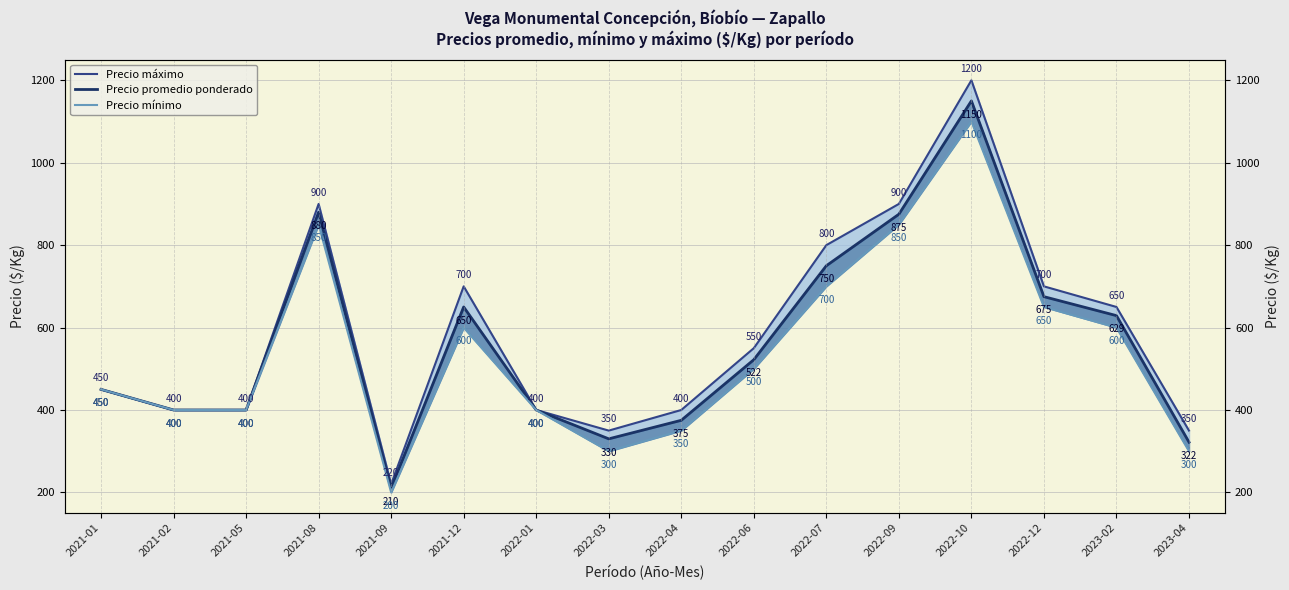

Where is Precio promedio ponderado nearest to the value 680?

2022-12